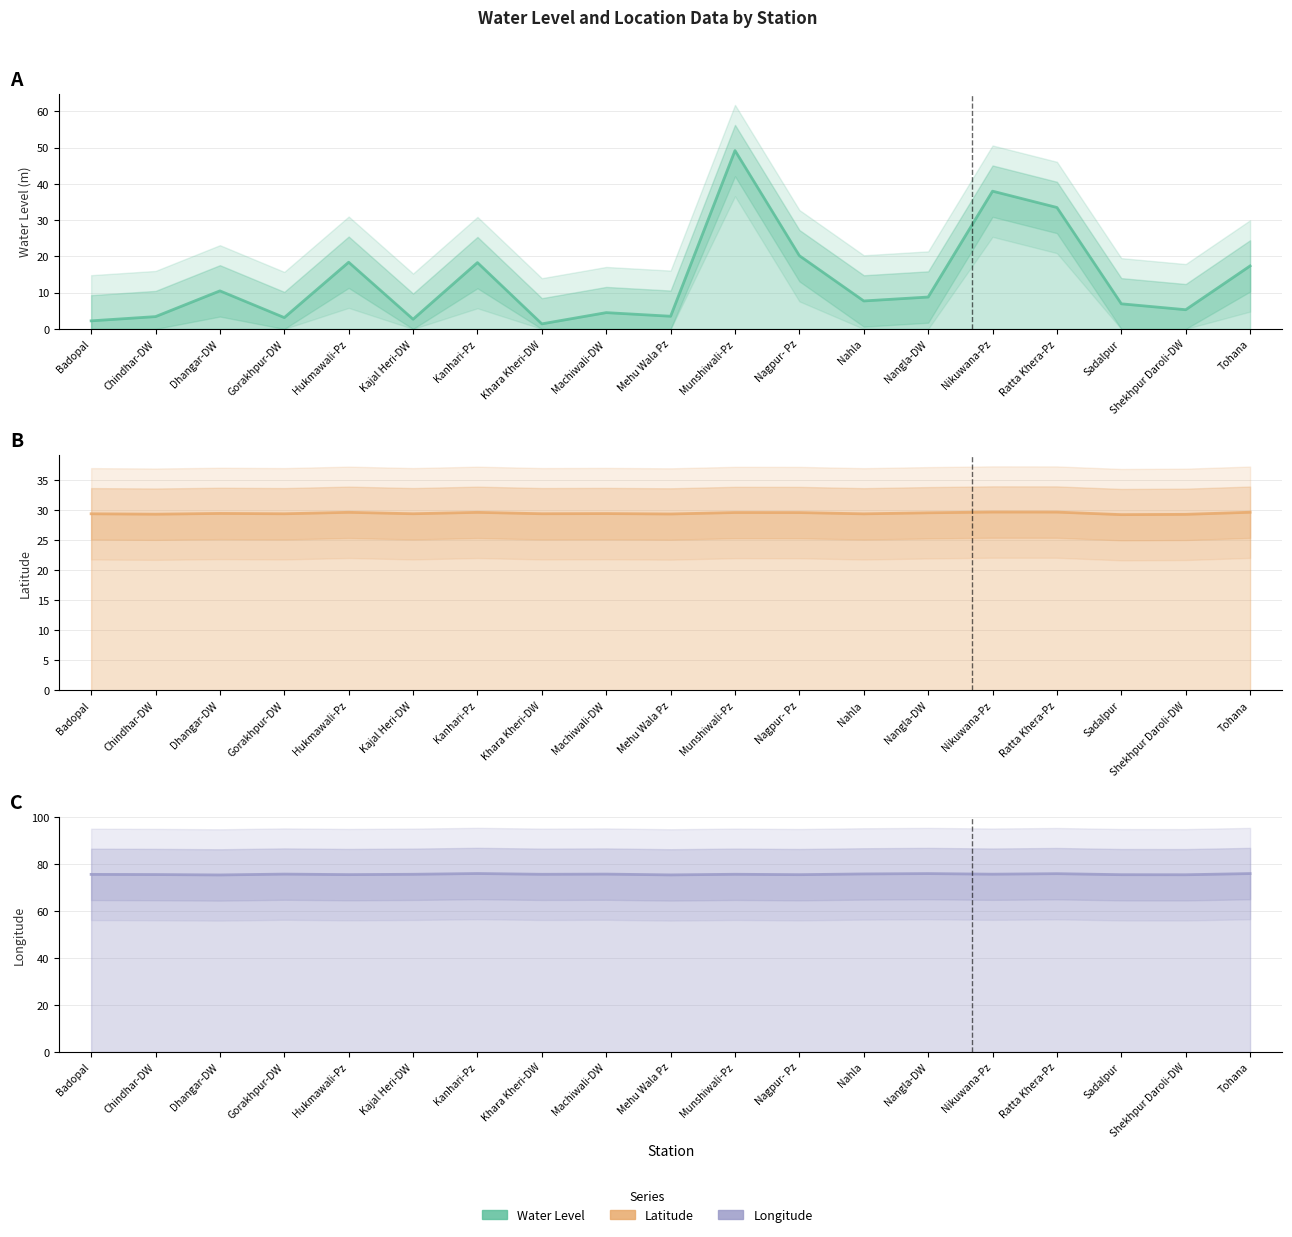

Where is the first local minimum for long?

Dhangar-DW